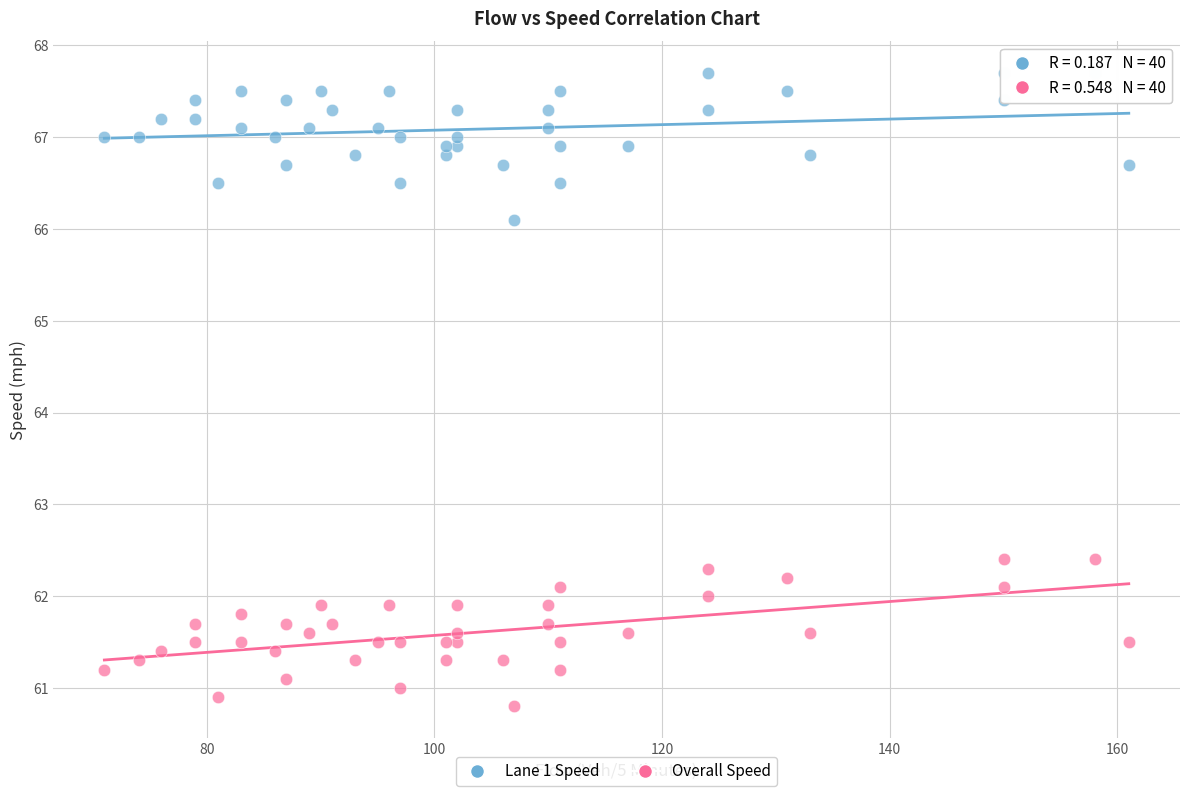

Across all data points, what is the range of Y values (max minus min)?

6.9